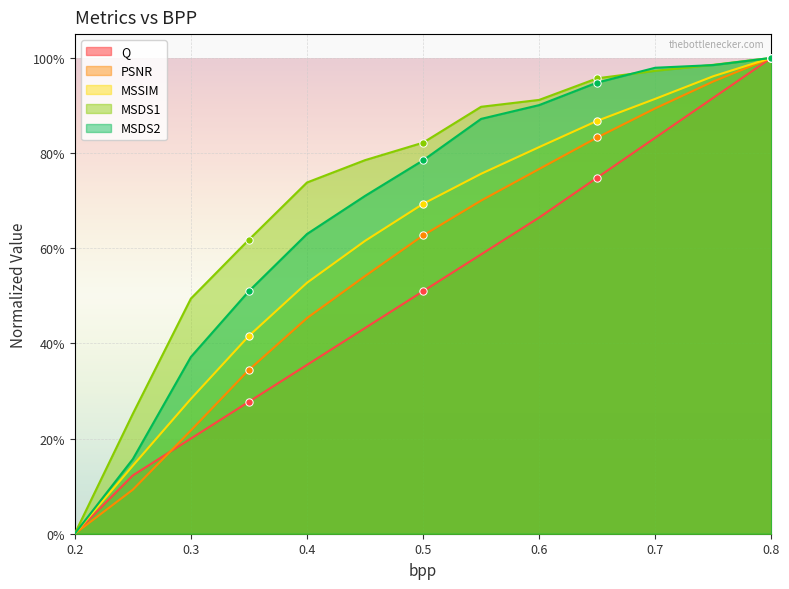

What is the total value across all series at 0.8?

5.0